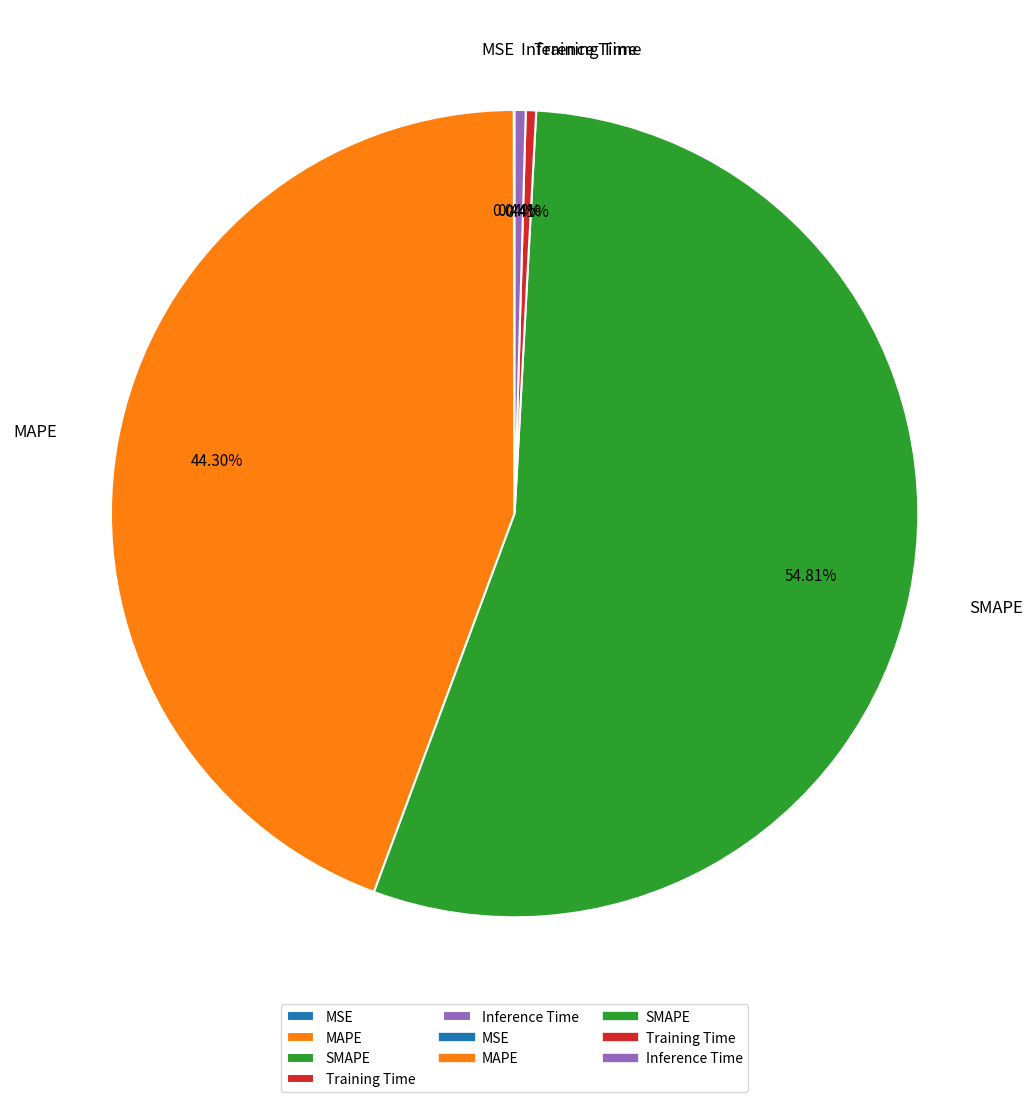

Between Training Time and MAPE, which is larger?

MAPE